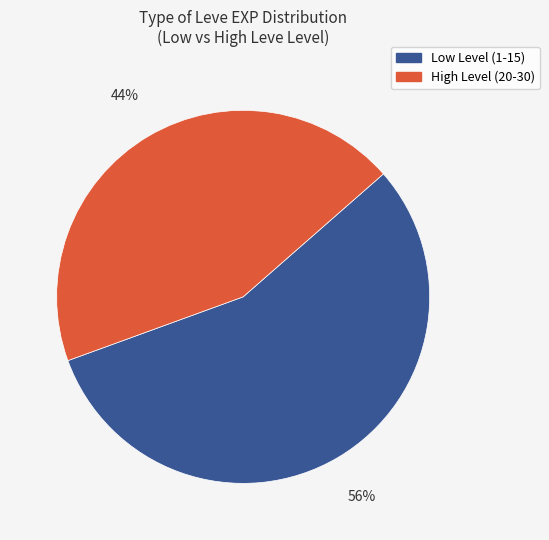

To the nearest percent, what is the average slice percentage?

50%